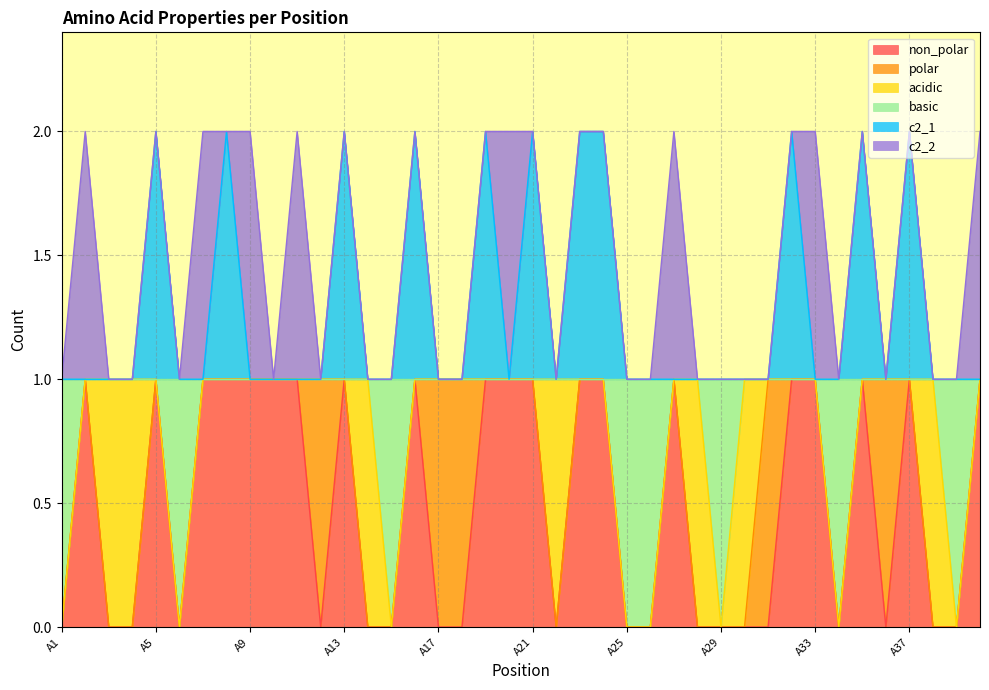

What is the maximum value shown in the chart?

2